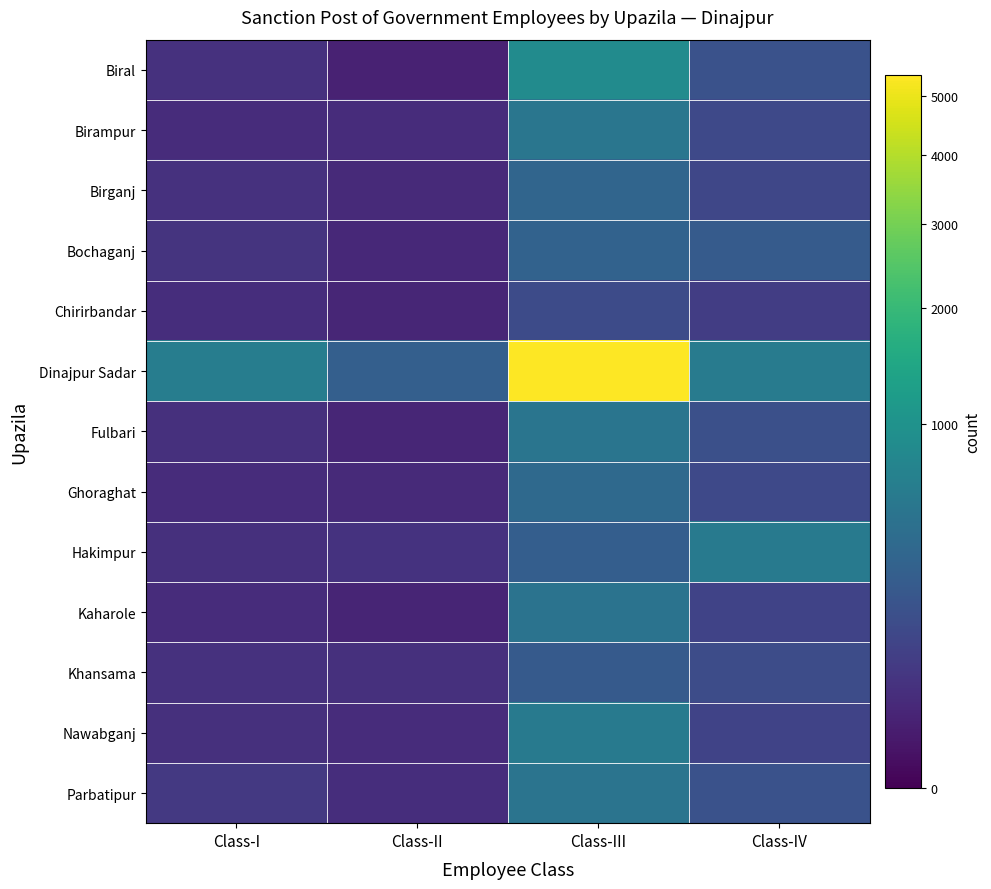

Which series has the largest total across all categories?

Dinajpur Sadar